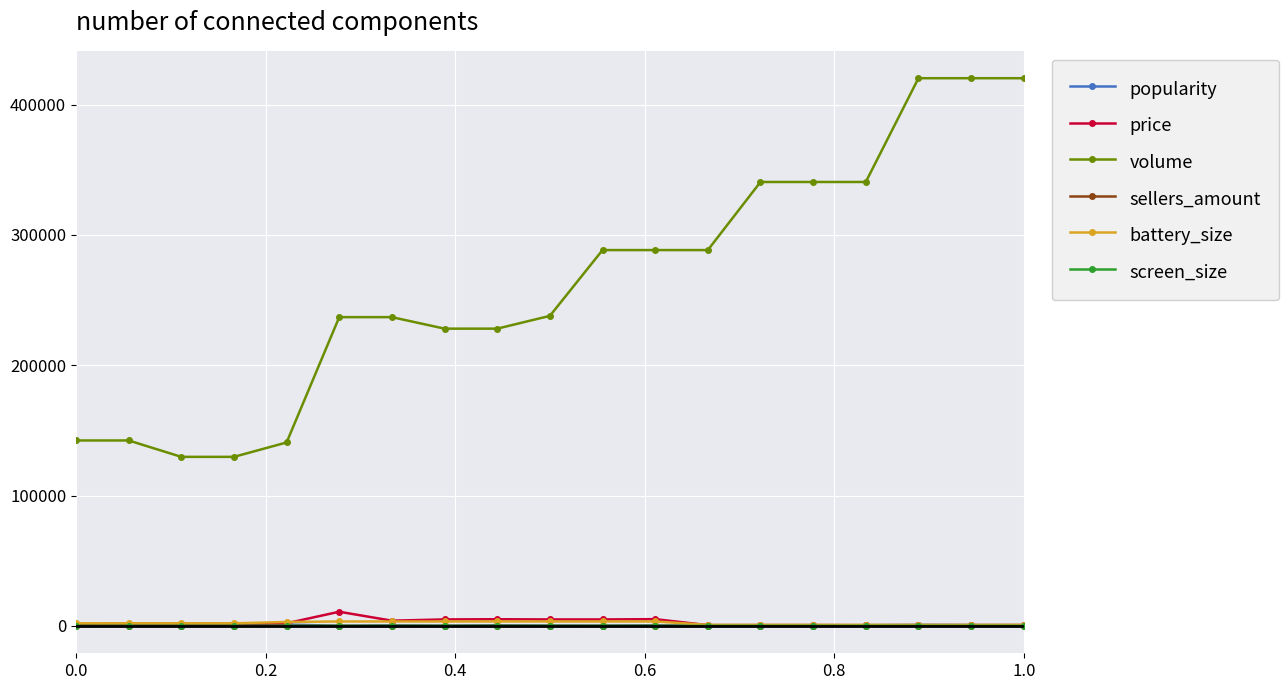

Which series has the largest total across all categories?

volume